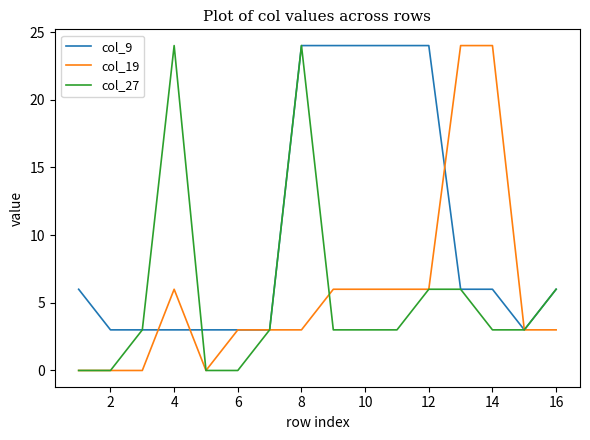

What is the maximum value shown in the chart?

24